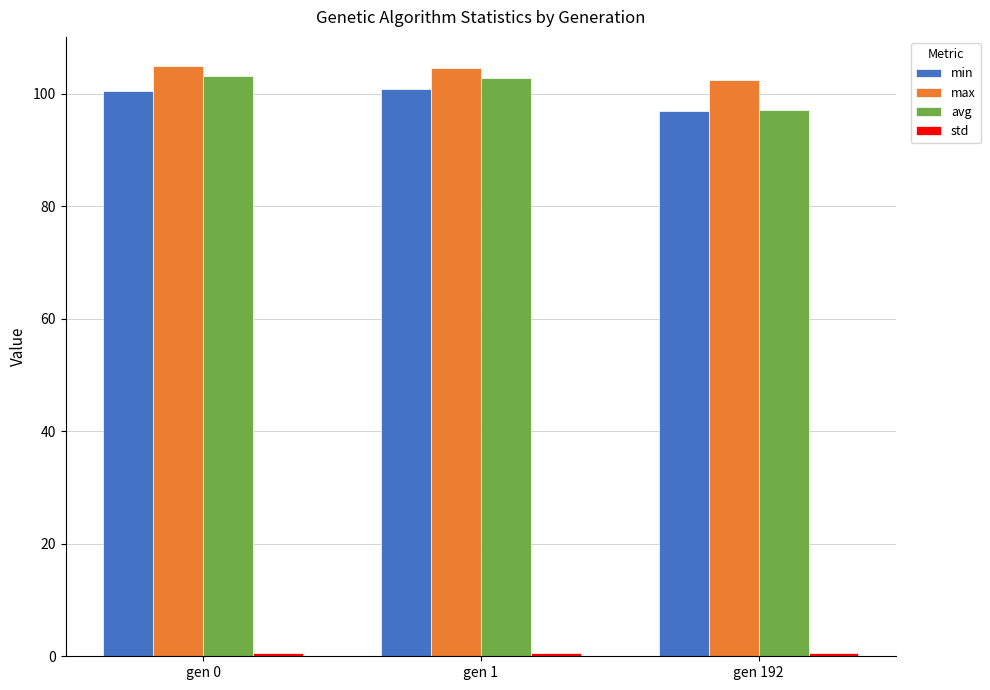

How many data points in min are above 100?

2